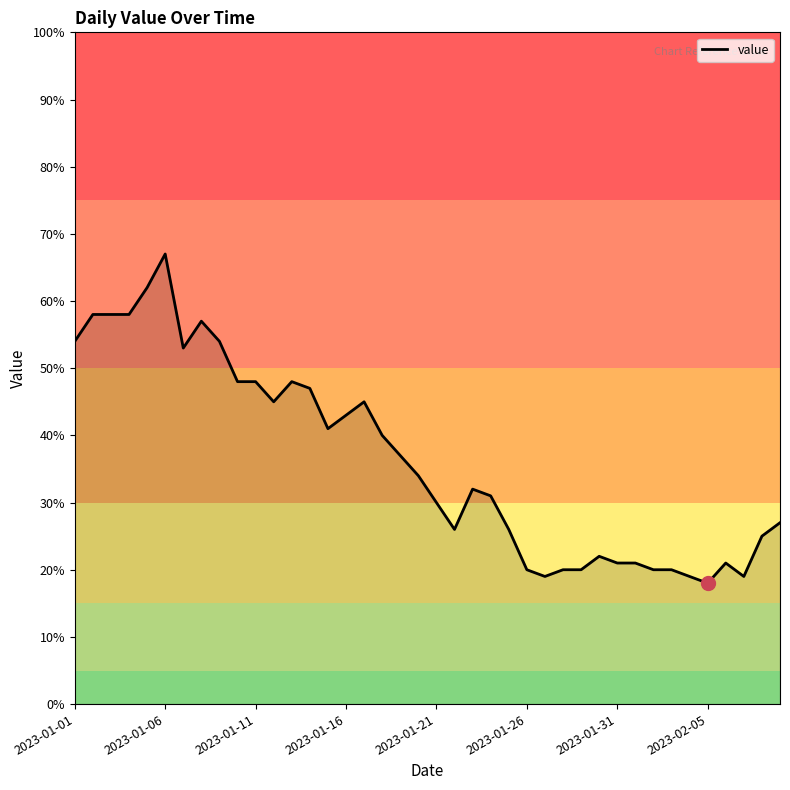

What is the smallest value displayed?

18